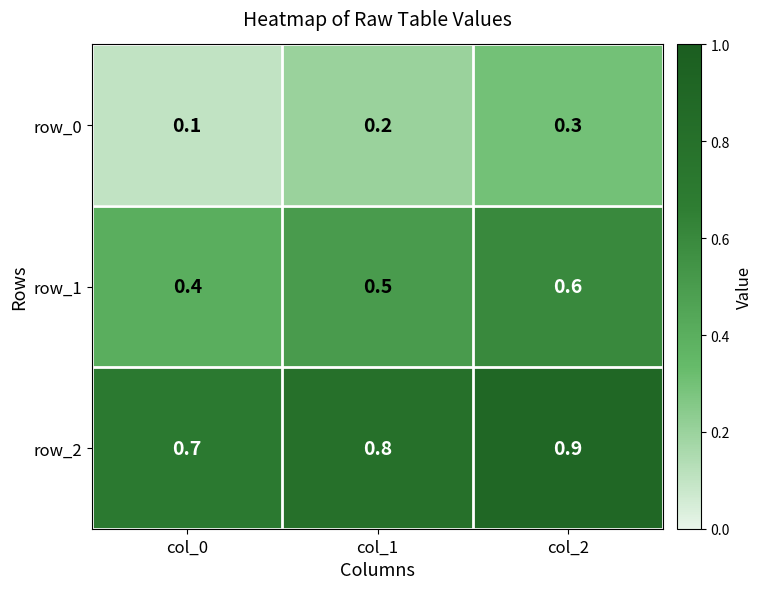

True or false: row_1 has a value of 0.6 at col_2.

True